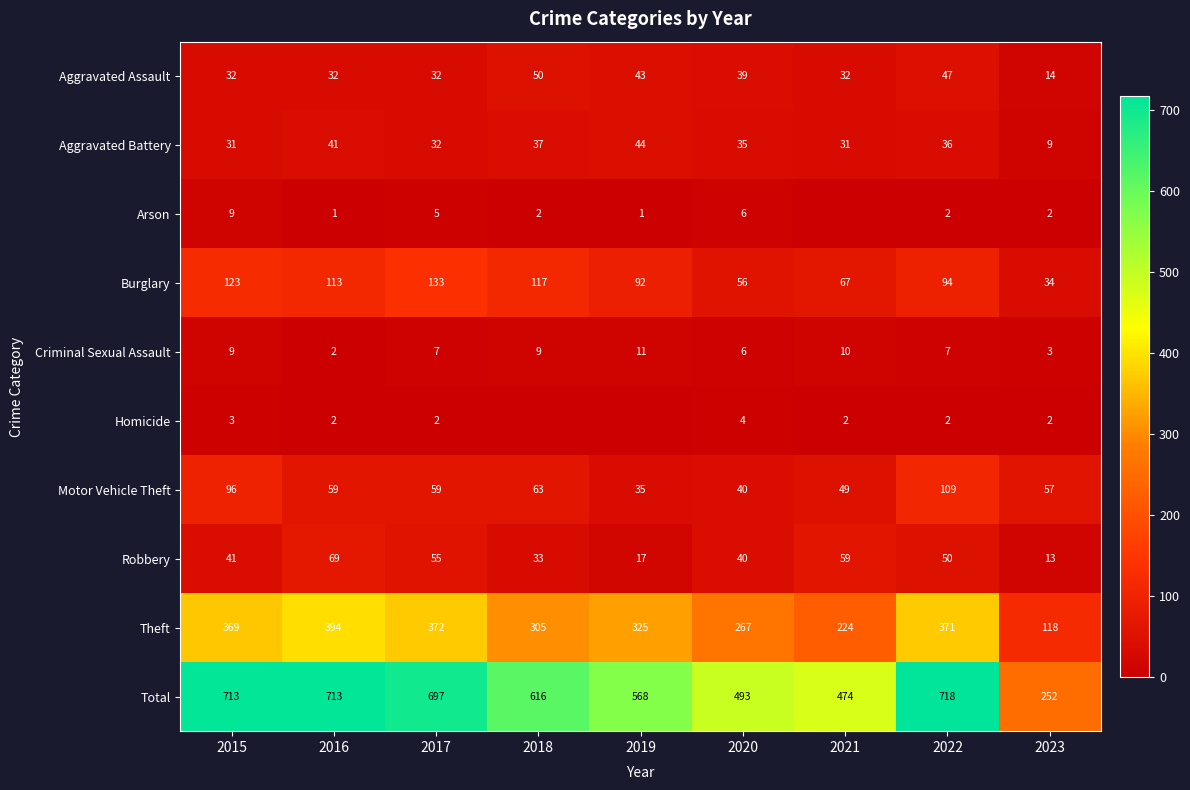

At which label does Aggravated Battery first exceed 35?

2016